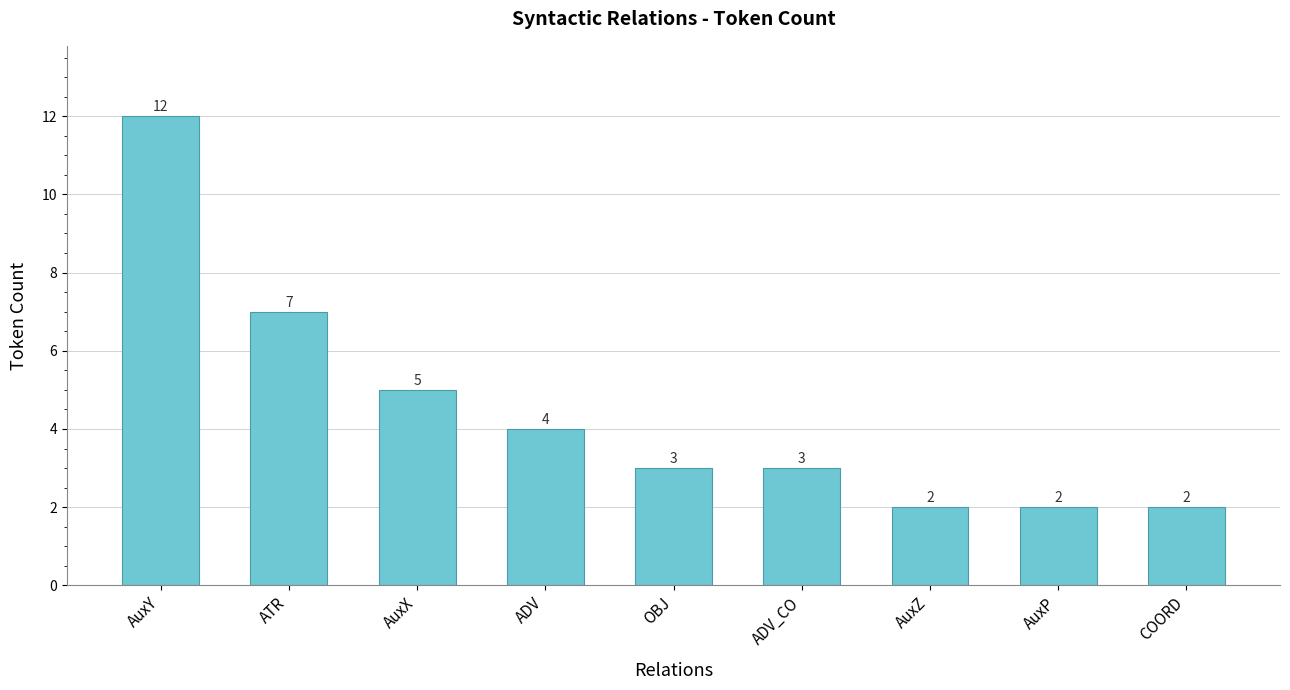

Count the number of data series in this chart.

1